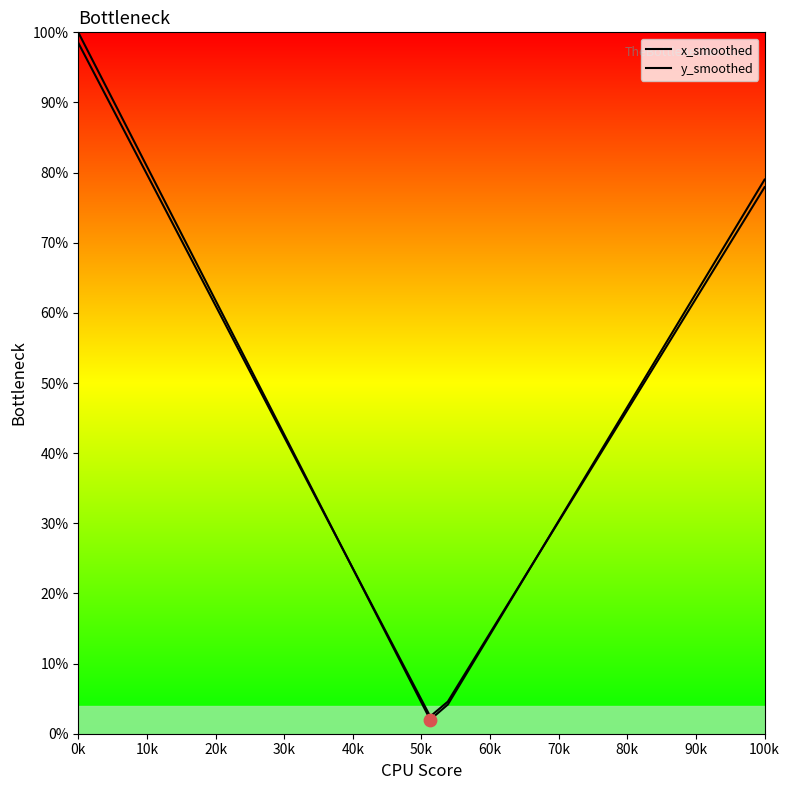

At how many categories does at least one series exceed 10?

36